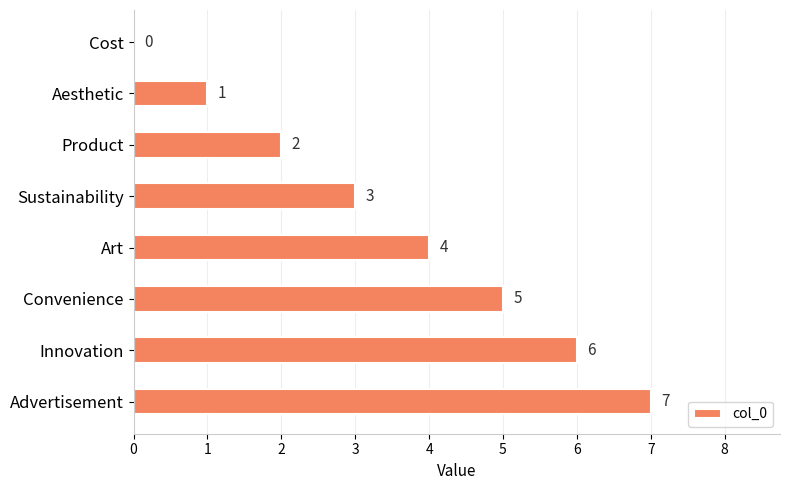

What is the change in value from Product to Advertisement?

+5